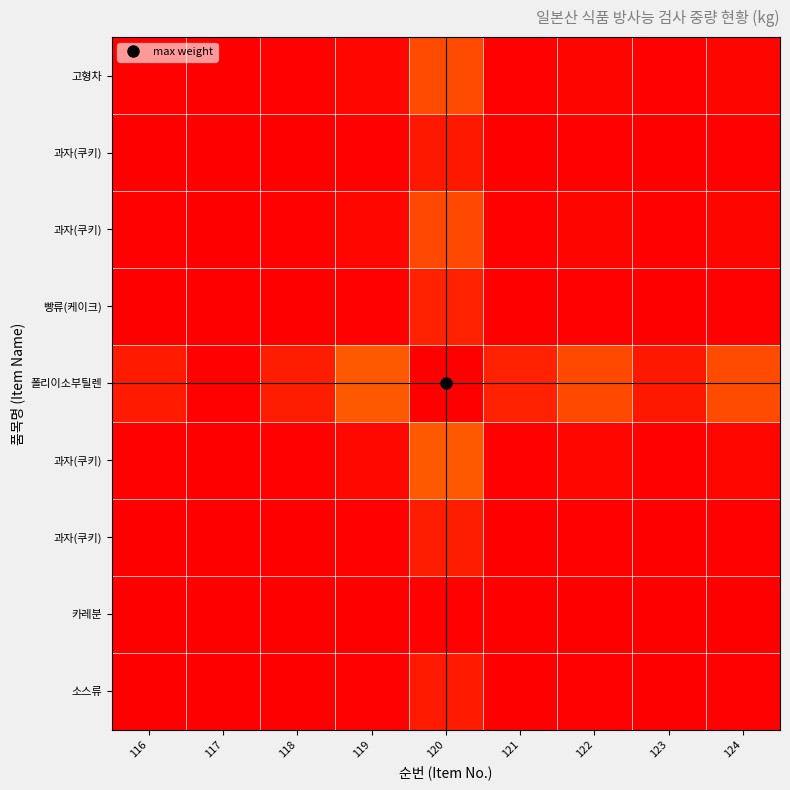

What is the spread (max minus min) of values at 122?

0.1